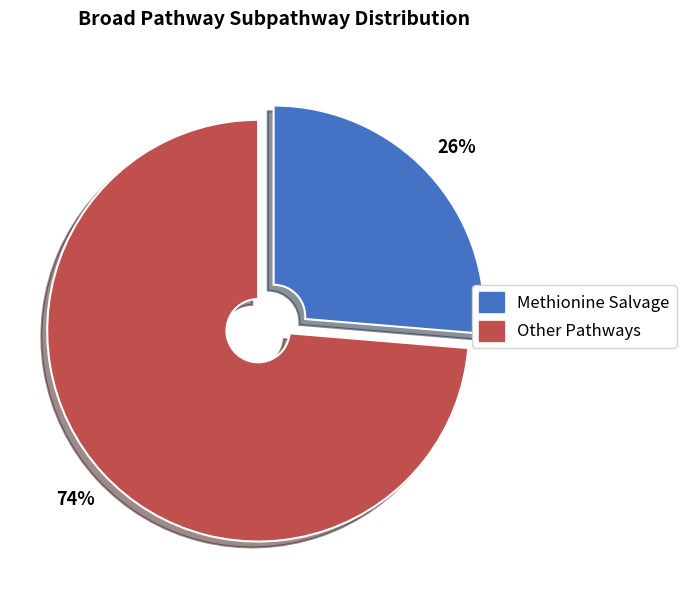

Is there any slice that represents more than half of the pie?

Yes